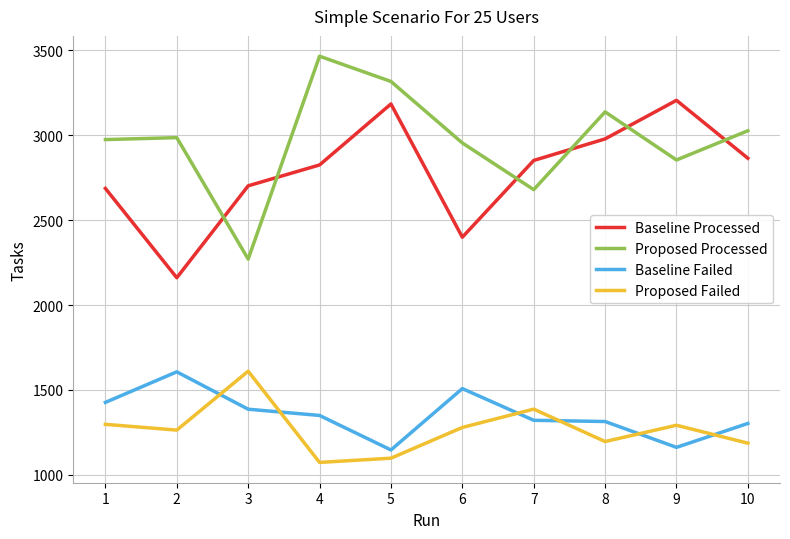

What is the approximate value of Baseline Failed at 1?

1426.5